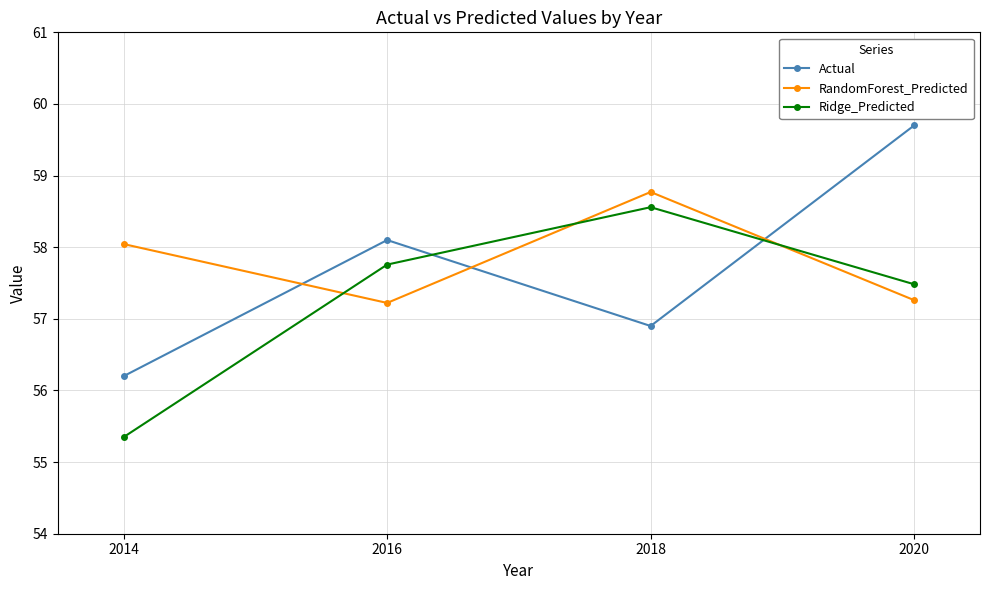

List the series in order of their peak value, highest first.

Actual, RandomForest_Predicted, Ridge_Predicted